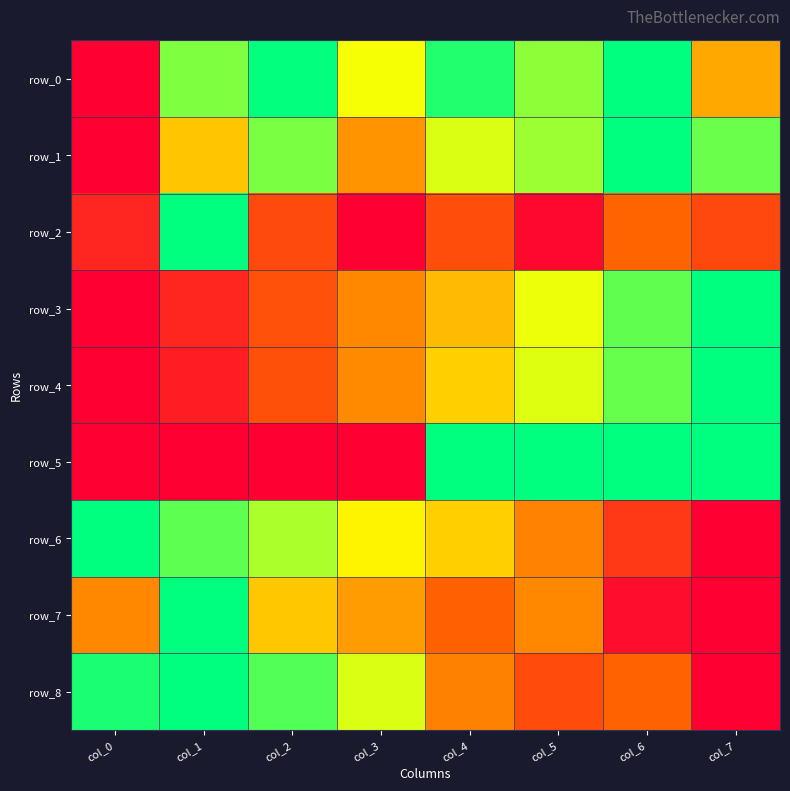

What is the spread (max minus min) of values at col_0?

1.0